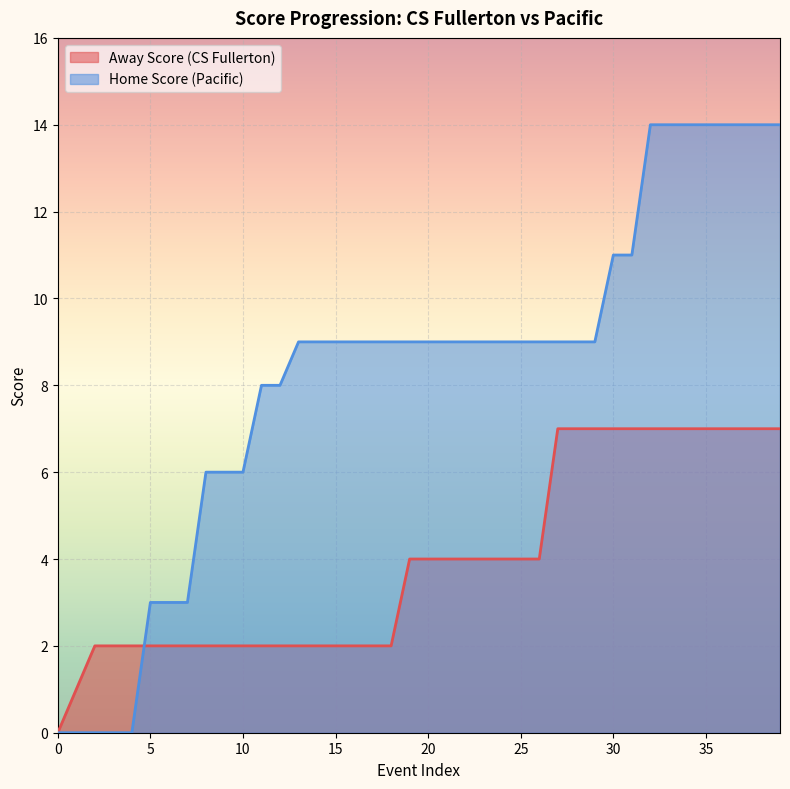

Reading left to right, extract all data points from this chart.

Away Score: 0	1	2	2	2	2	2	2	2	2	2	2	2	2	2	2	2	2	2	4	4	4	4	4	4	4	4	7	7	7	7	7	7	7	7	7	7	7	7	7
Home Score: 0	0	0	0	0	3	3	3	6	6	6	8	8	9	9	9	9	9	9	9	9	9	9	9	9	9	9	9	9	9	11	11	14	14	14	14	14	14	14	14